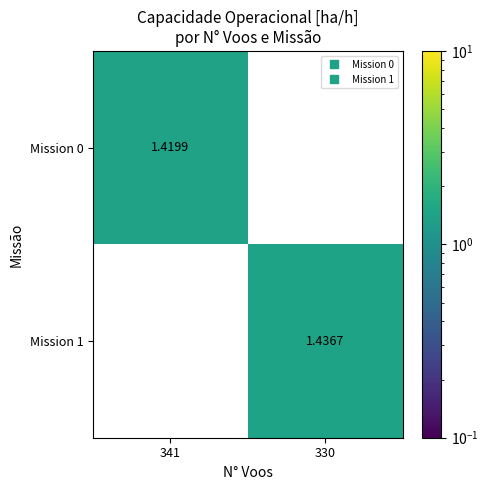

Is the value of Mission 0 at 330 greater than the value of Mission 1 at 330?

No